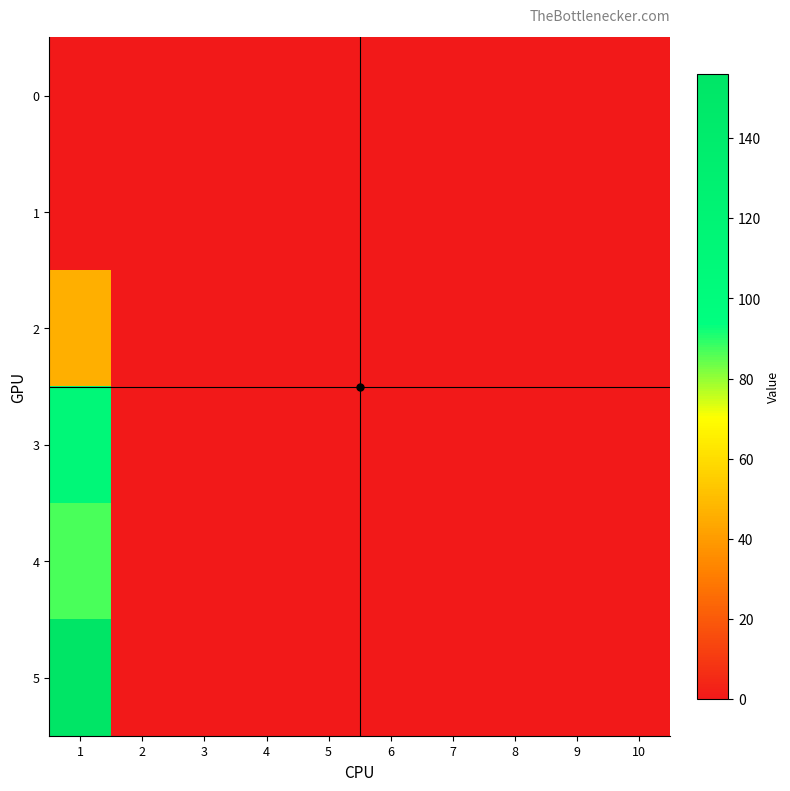

Which series has the largest total across all categories?

5